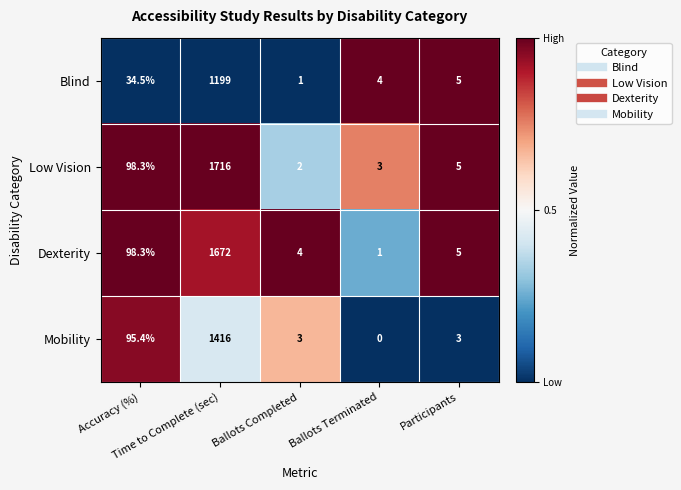

Which series has the largest total across all categories?

Low Vision